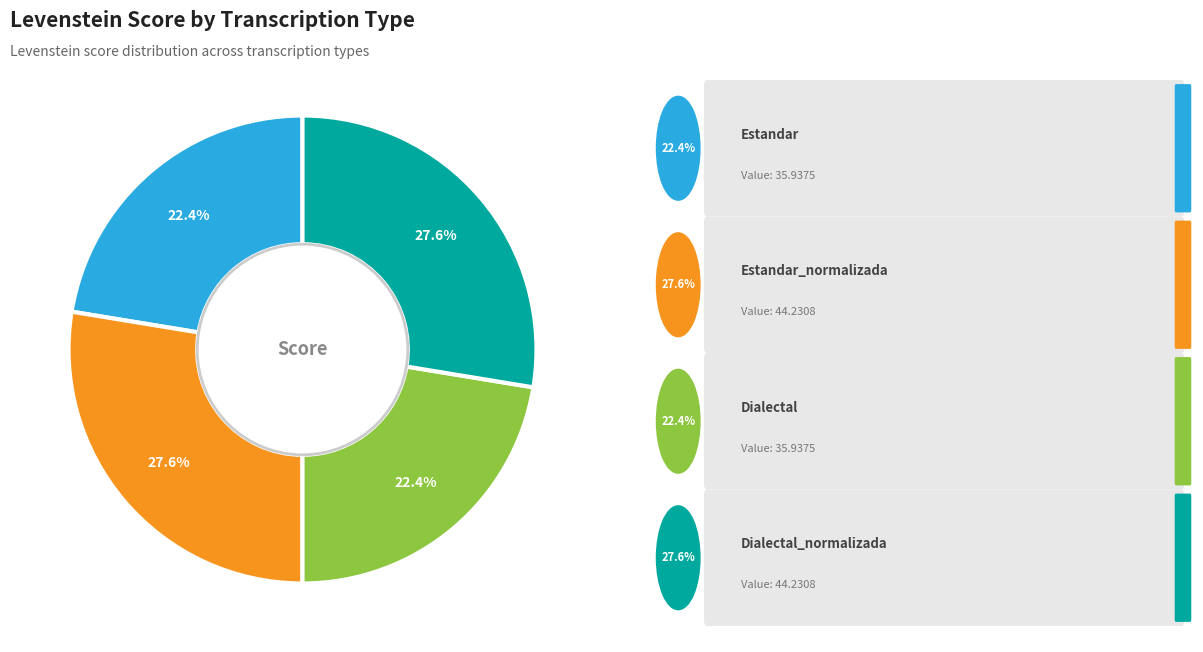

Does any single category account for the majority?

No